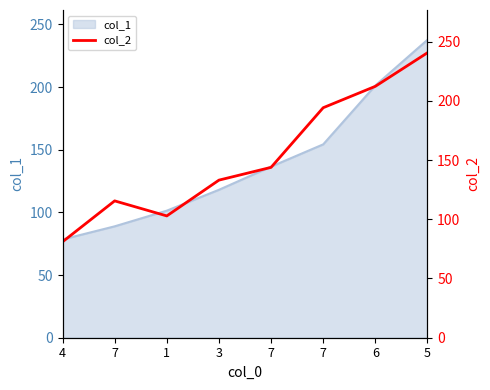

What is the difference between the second highest and second lowest values?

109.4